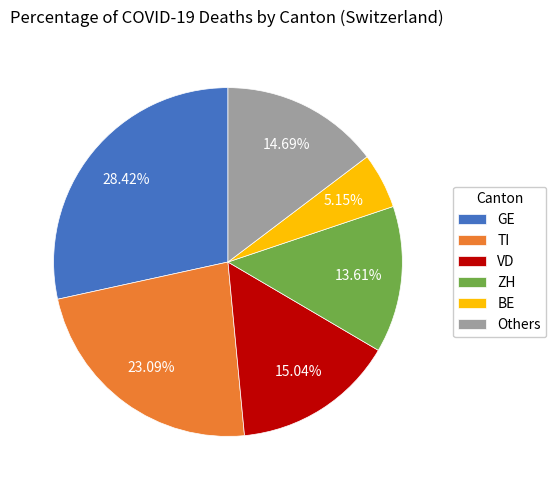

Count the number of slices in the pie.

6